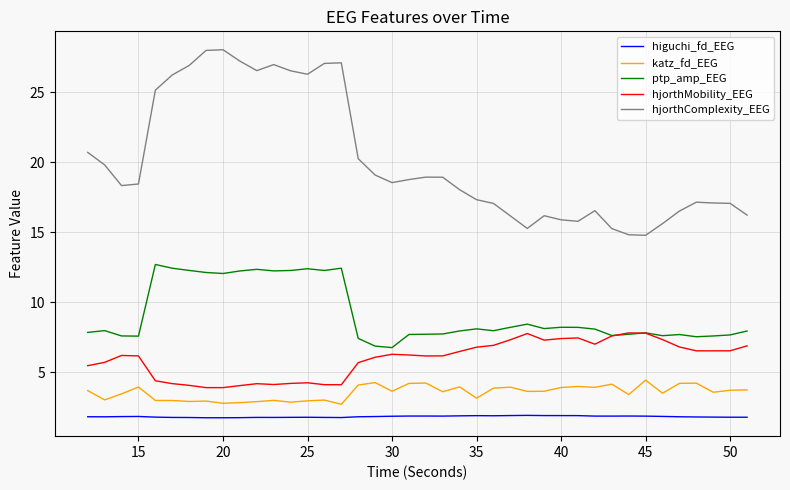

Which series has the widest spread of values?

hjorthComplexity_EEG